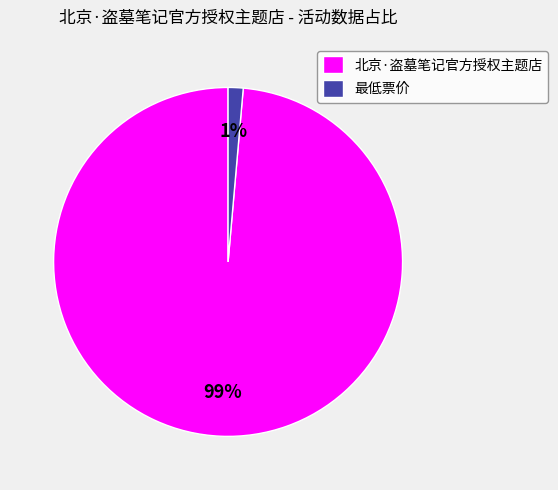

True or false: 最低票价 accounts for 16% of the total.

False